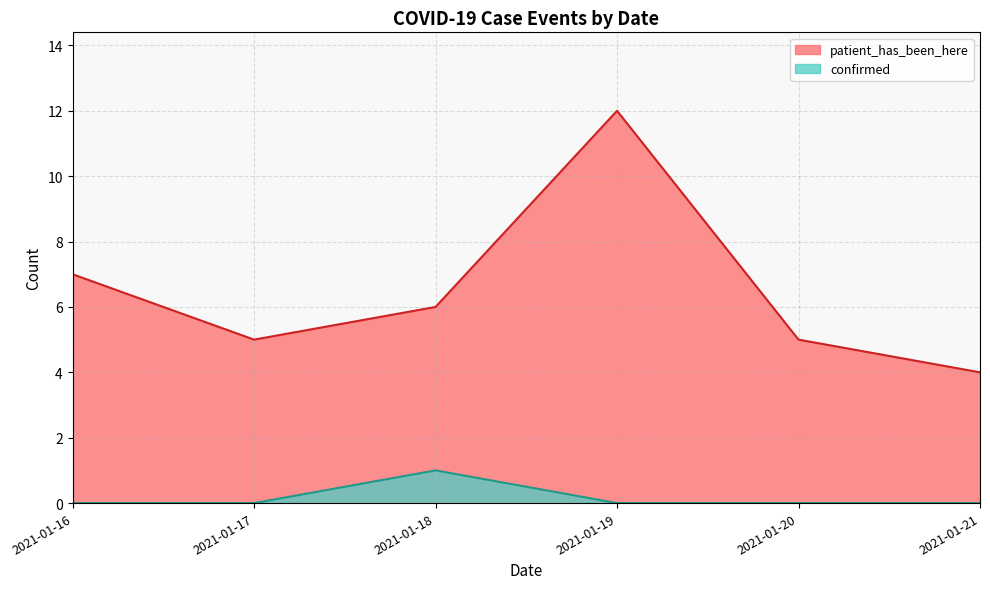

Rank the series by their maximum value, from highest to lowest.

patient_has_been_here, confirmed